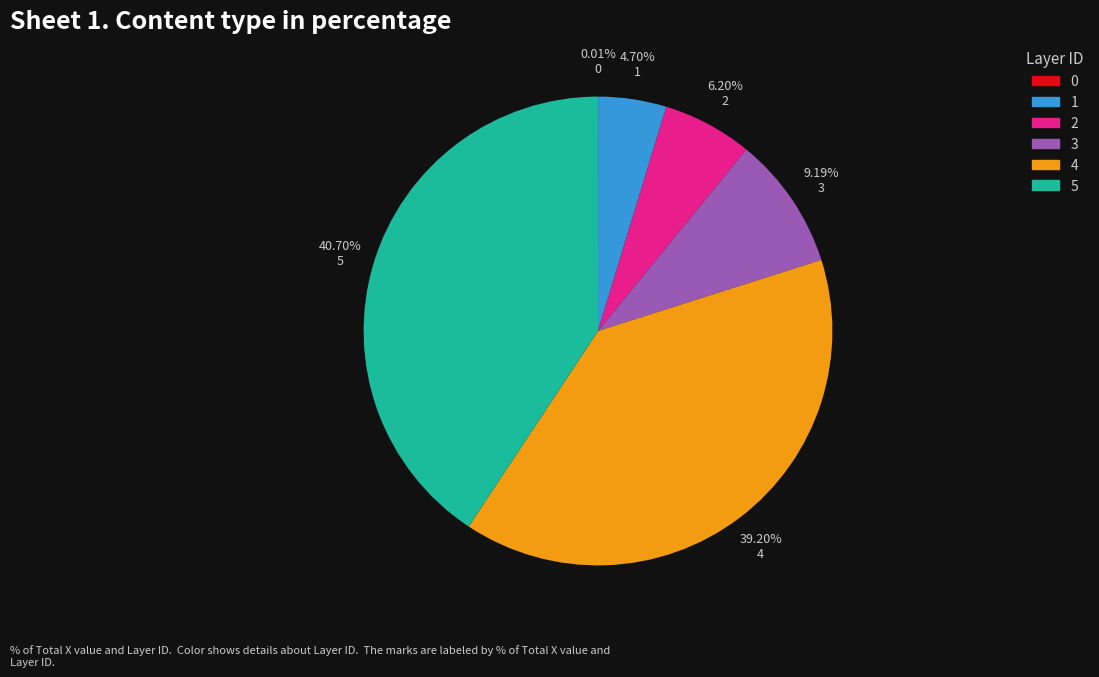

To the nearest percent, what is the average slice percentage?

17%